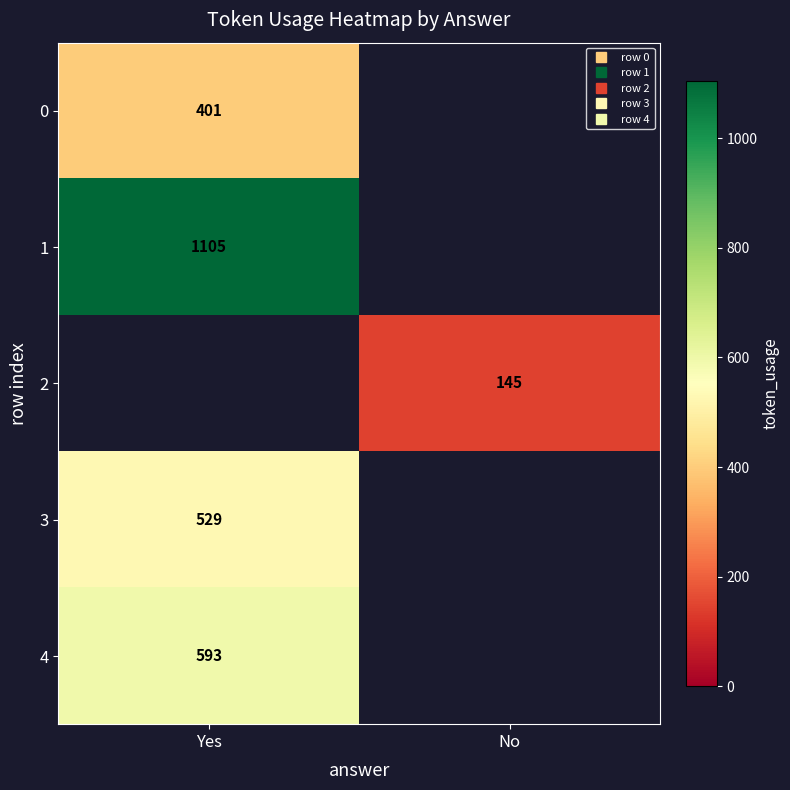

Rank the categories by 4 value from highest to lowest.

Yes, No